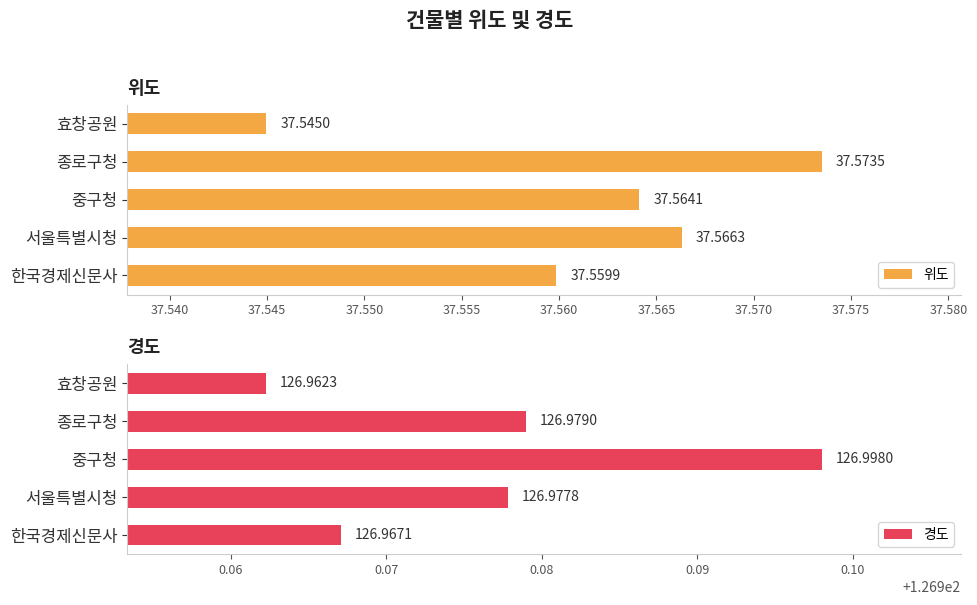

Which series has the largest total across all categories?

경도